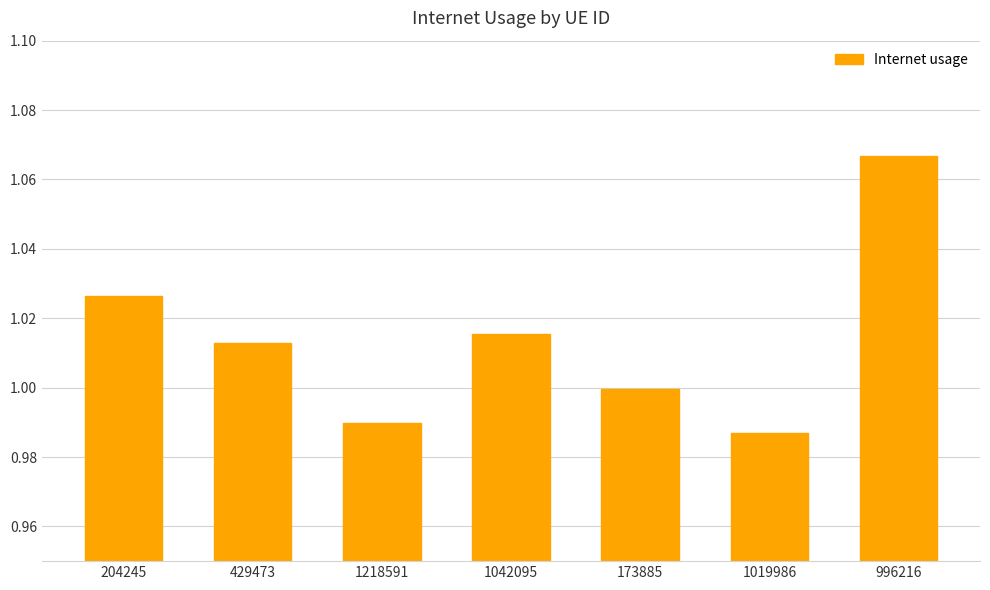

The value at 1019986 is 1.0. True or false?

True